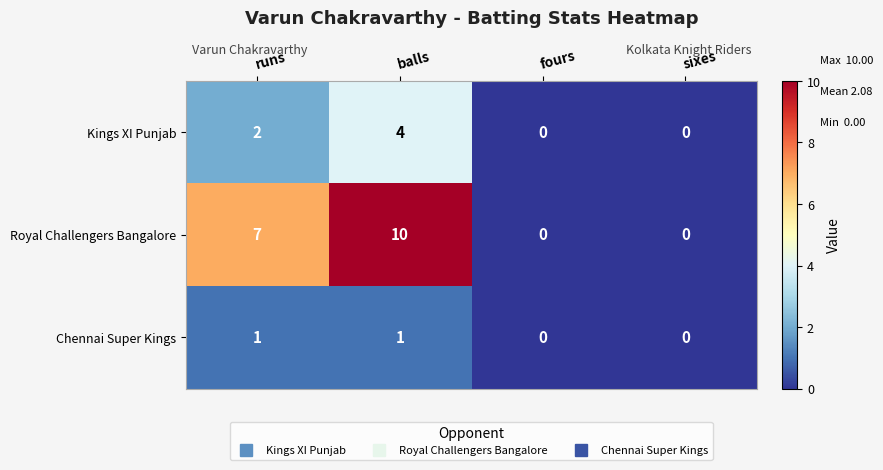

True or false: Royal Challengers Bangalore has a value of 6 at balls.

False